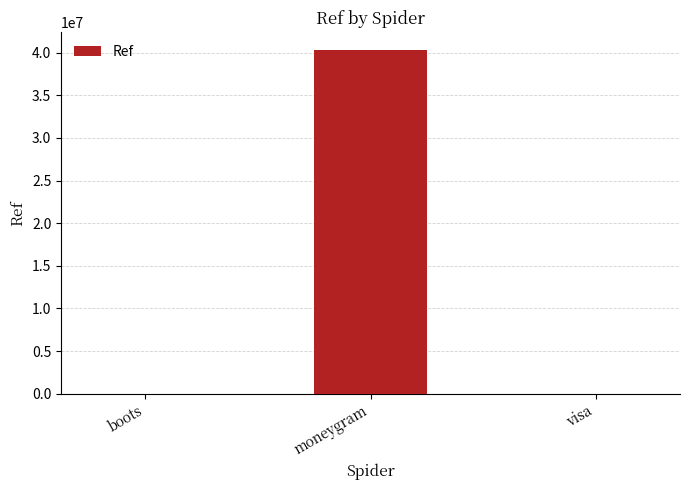

How many categories are shown in the chart?

3